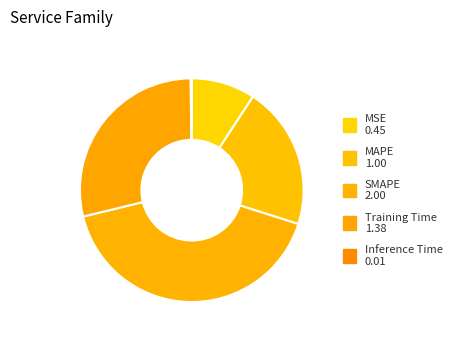

True or false: SMAPE accounts for 55% of the total.

False